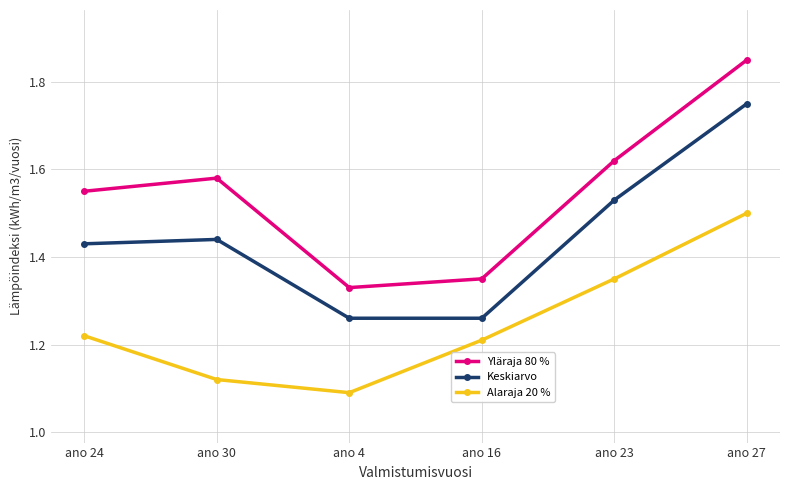

How many Yläraja 80 % values are between 1 and 2?

6